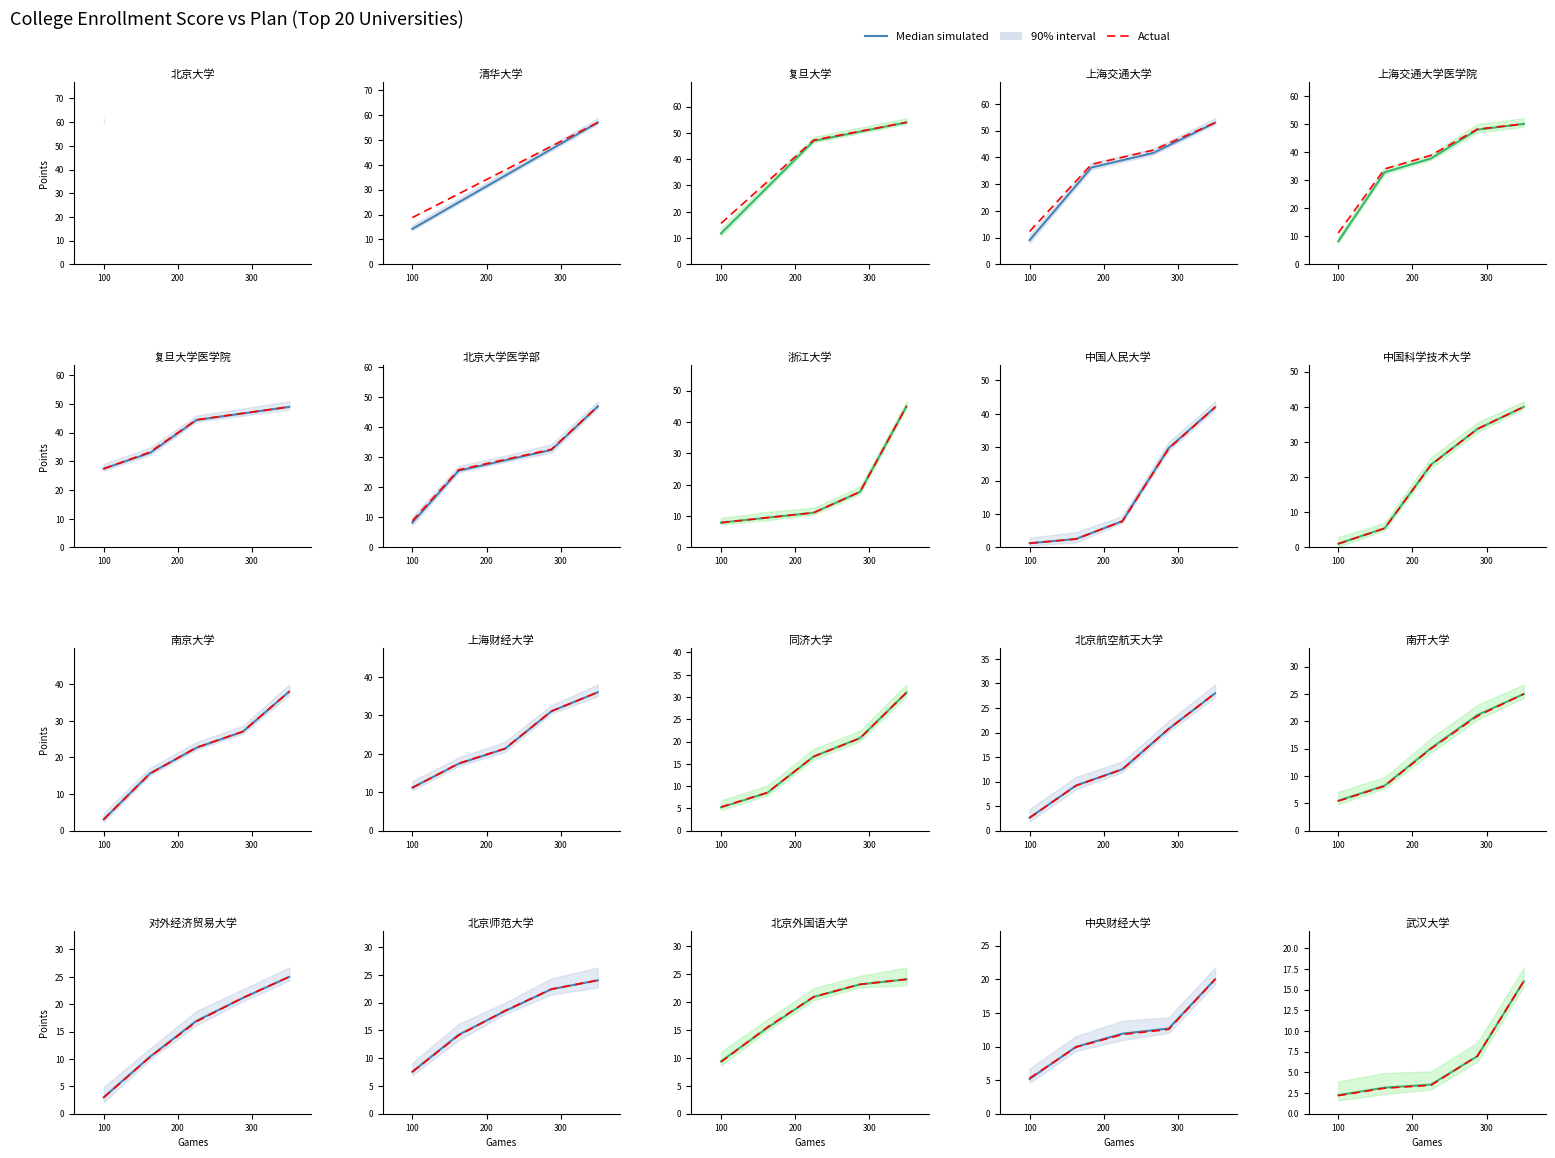

True or false: Median simulated has more than 1 points higher than both neighbors.

False